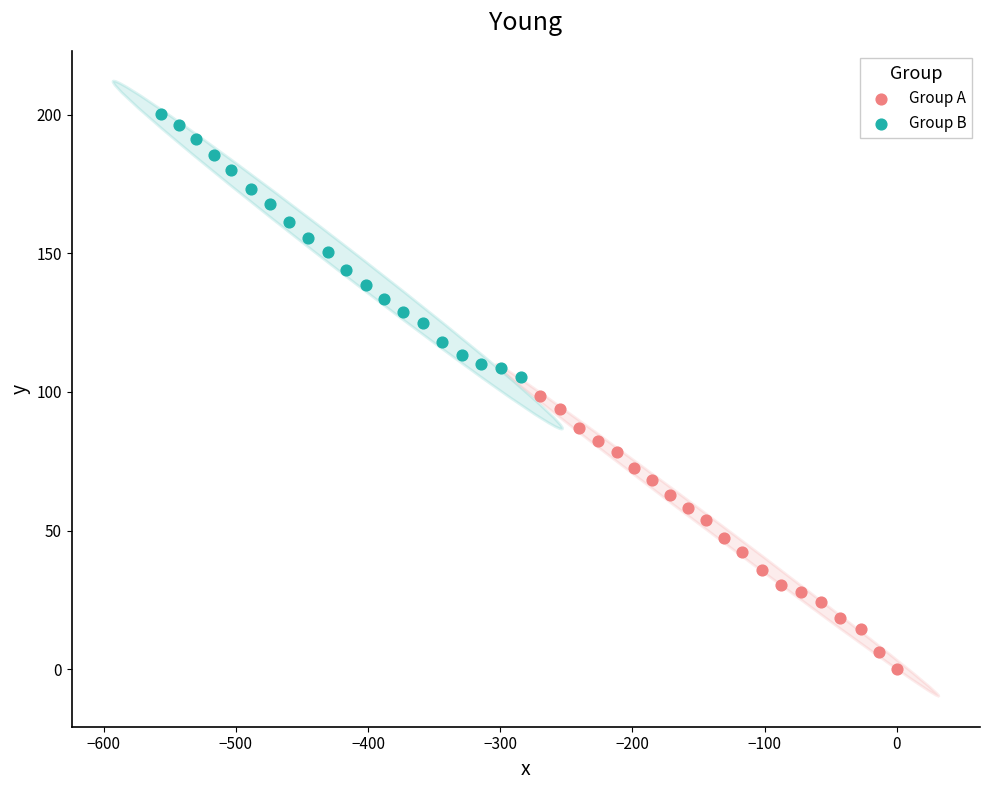

Which series reaches the maximum Y coordinate?

Group B